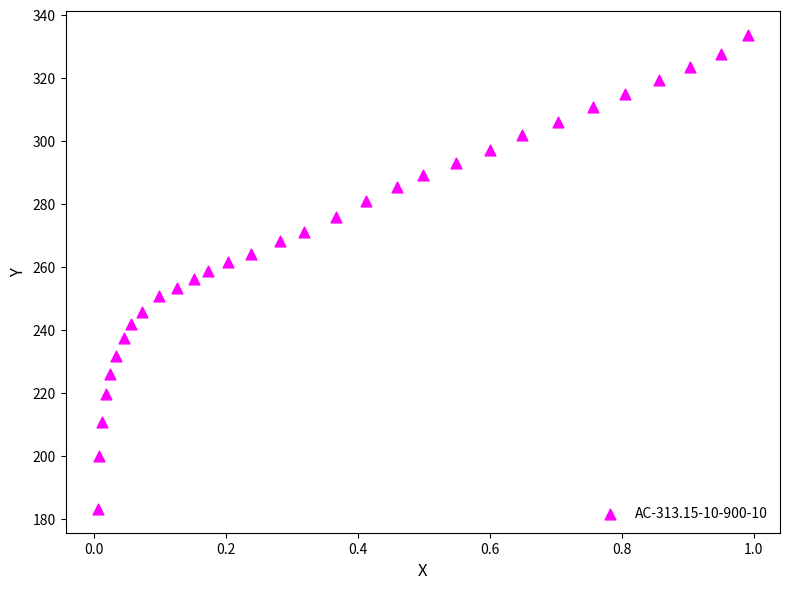

What is the range of Y values (max minus min)?

150.5